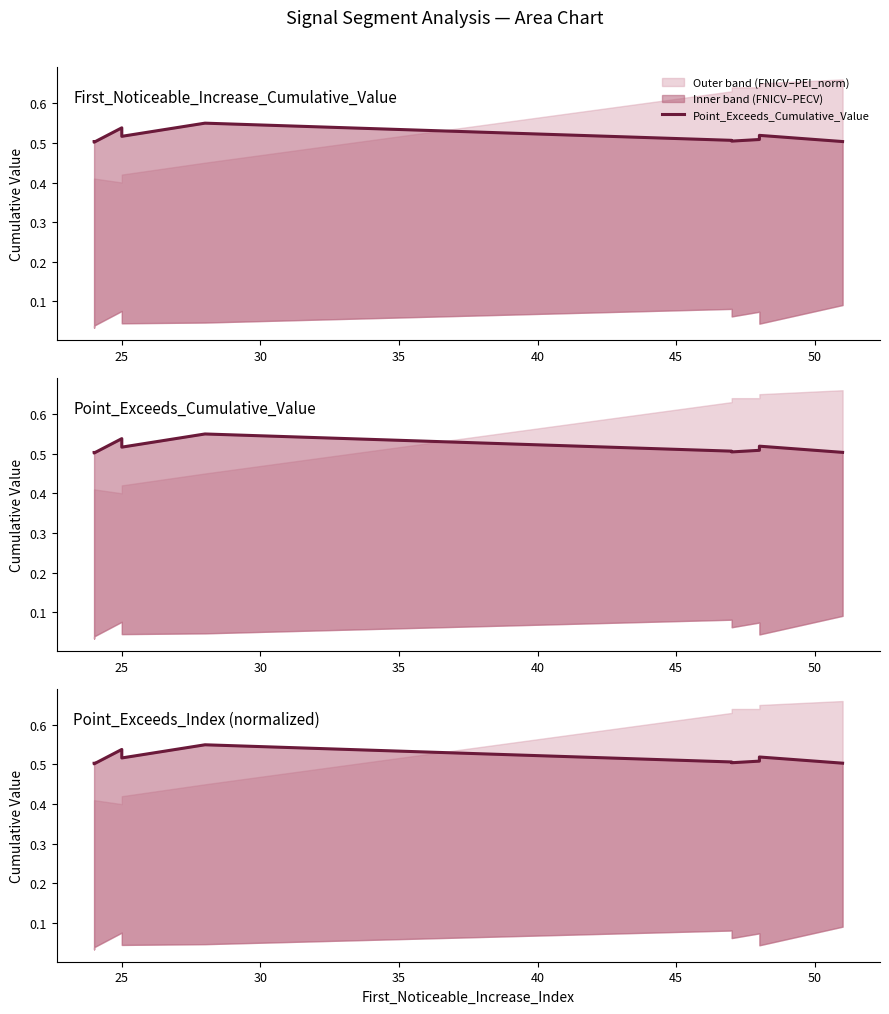

Between 35 and 40, which is larger?

40